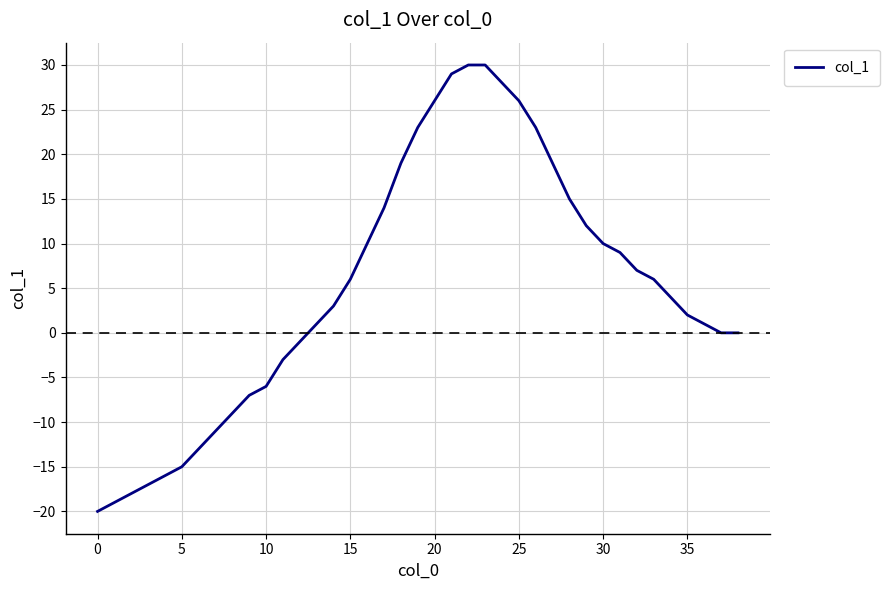

What is the maximum value shown in the chart?

30